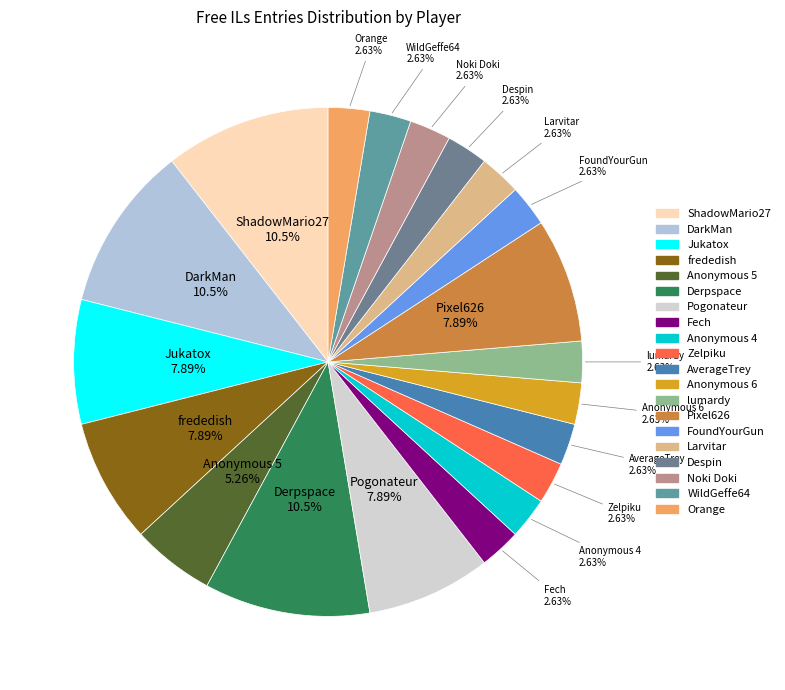

What percentage is the Anonymous 4 slice, to the nearest percent?

3%